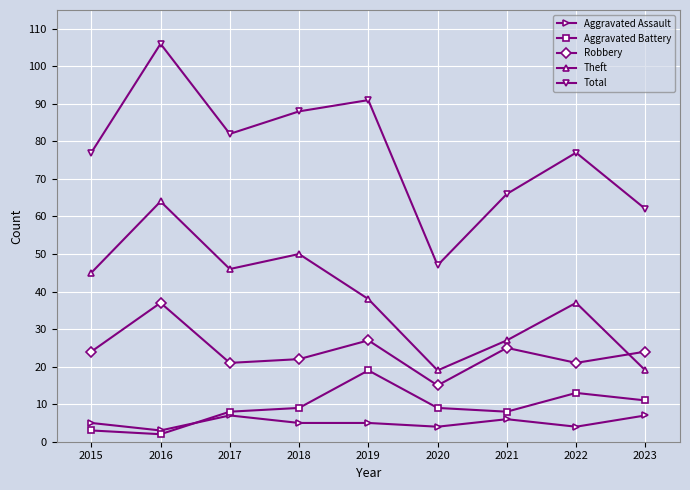

What are all the series names shown in the legend?

Aggravated Assault, Aggravated Battery, Robbery, Theft, Total